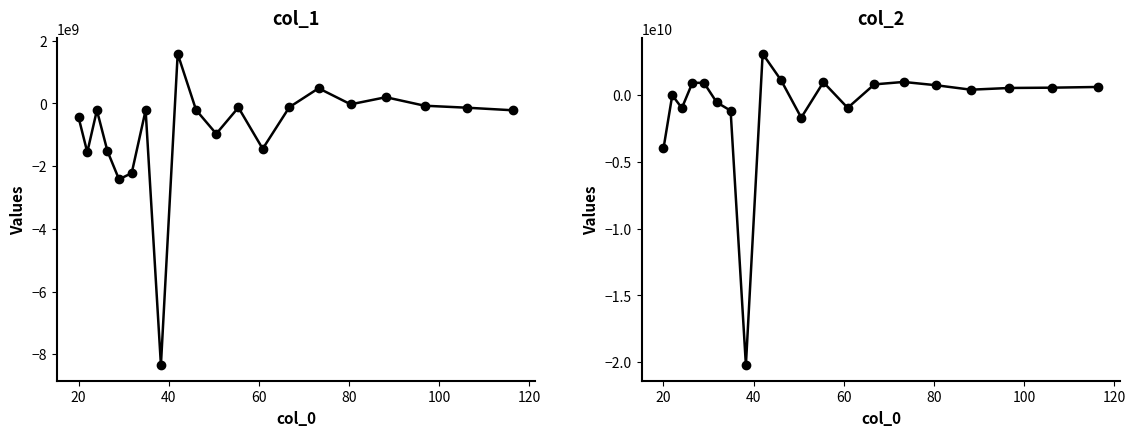

Is this an area chart (filled region under the line)?

No